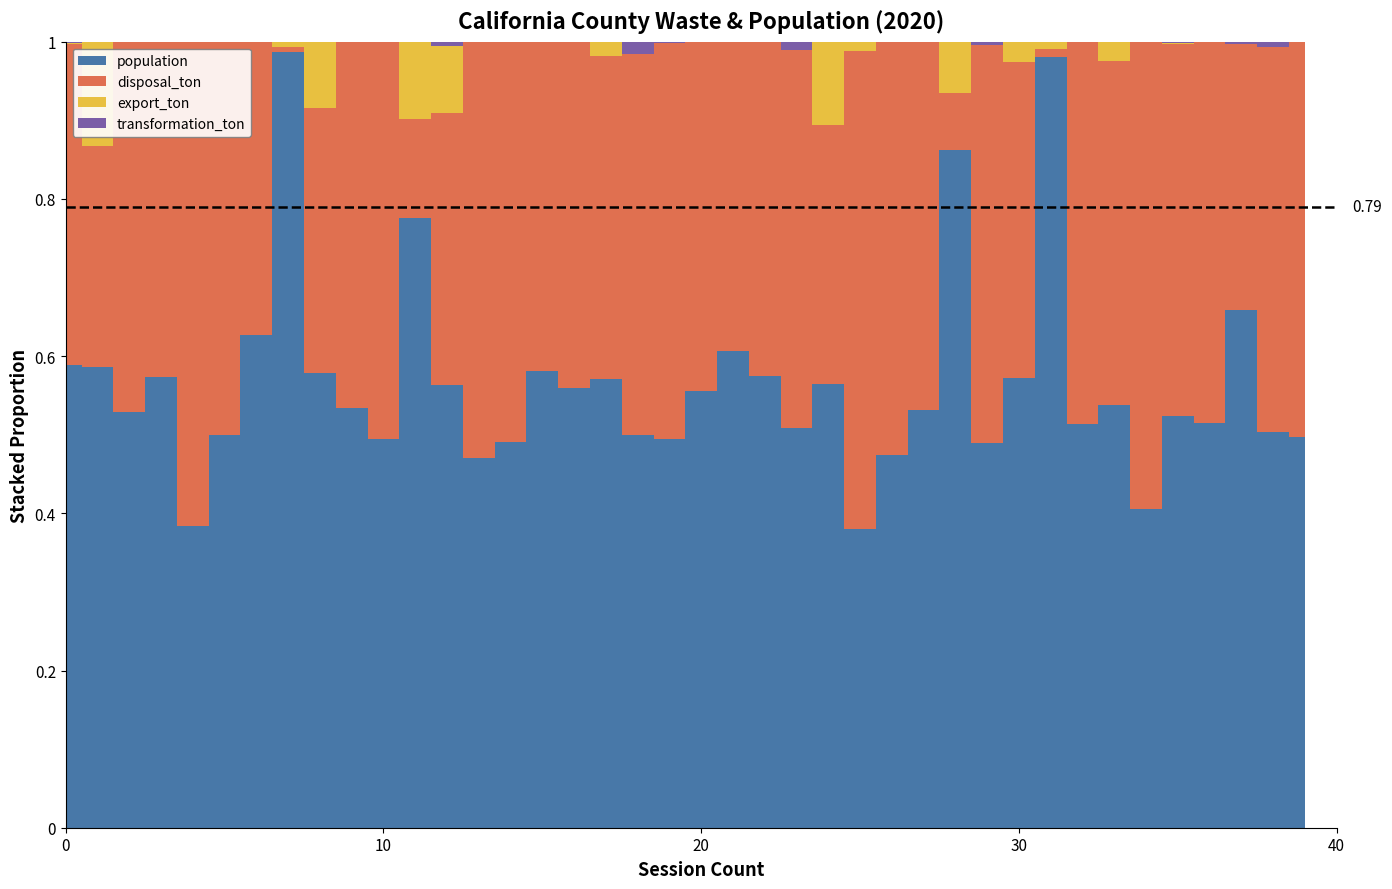

What are all the series names shown in the legend?

disposal_ton, export_ton, transformation_ton, population